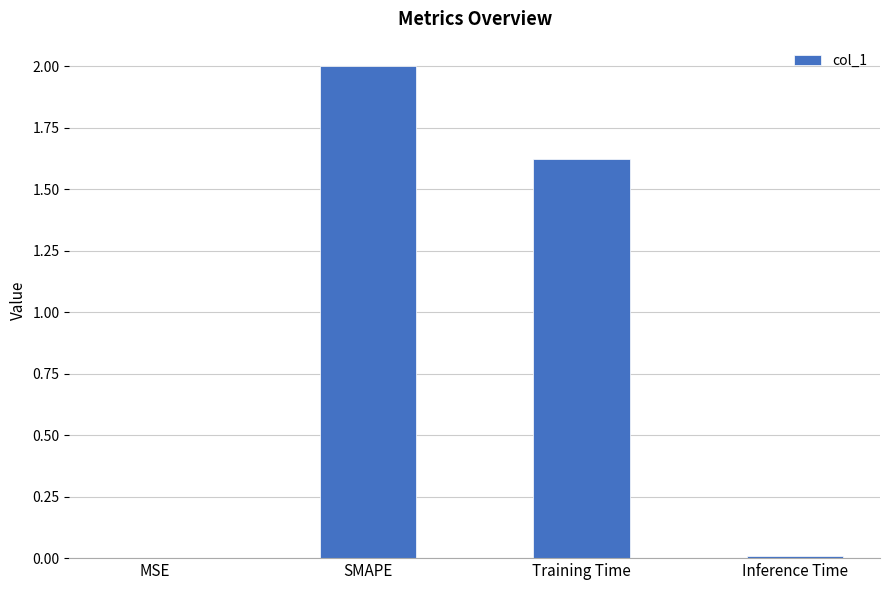

What is the greatest value displayed?

2.0